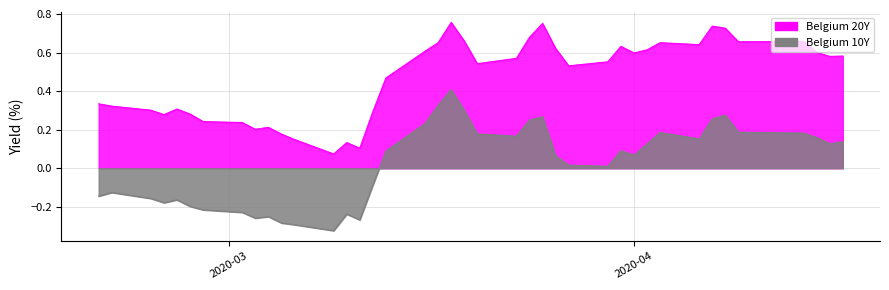

True or false: Belgium 10Y and Belgium 20Y cross at least once.

False